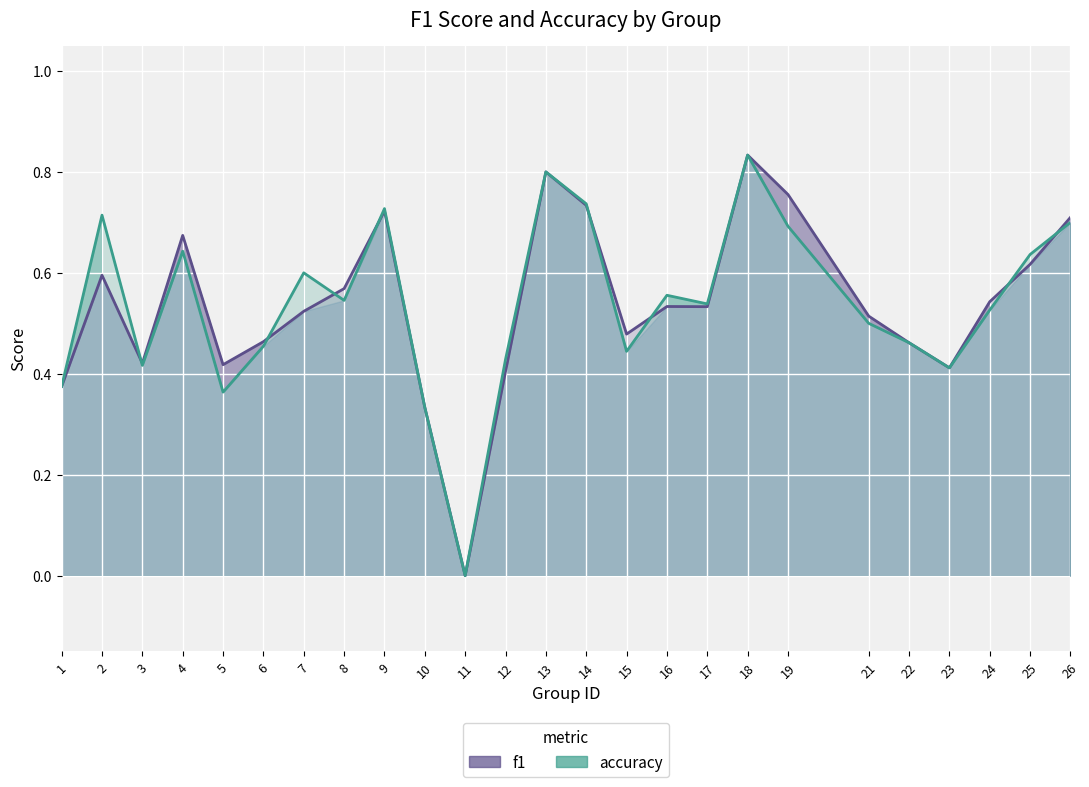

At which category is the sum across all series the highest?

18